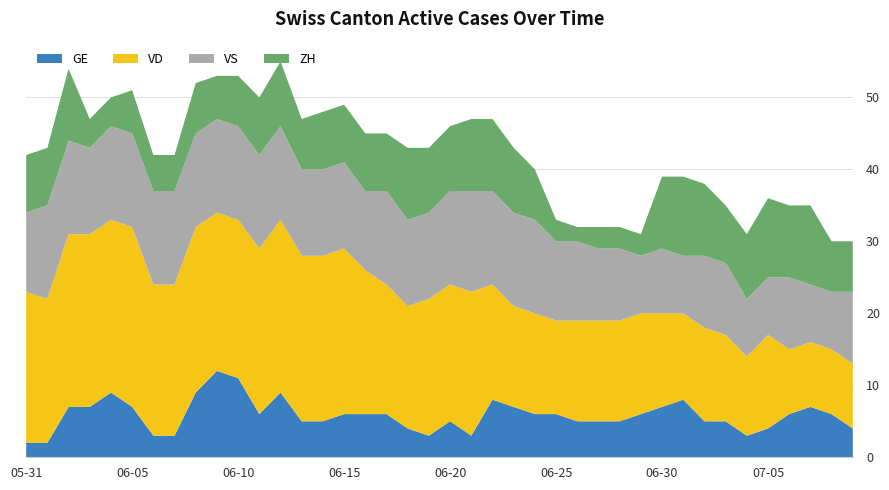

What is the highest value of the GE series?

12